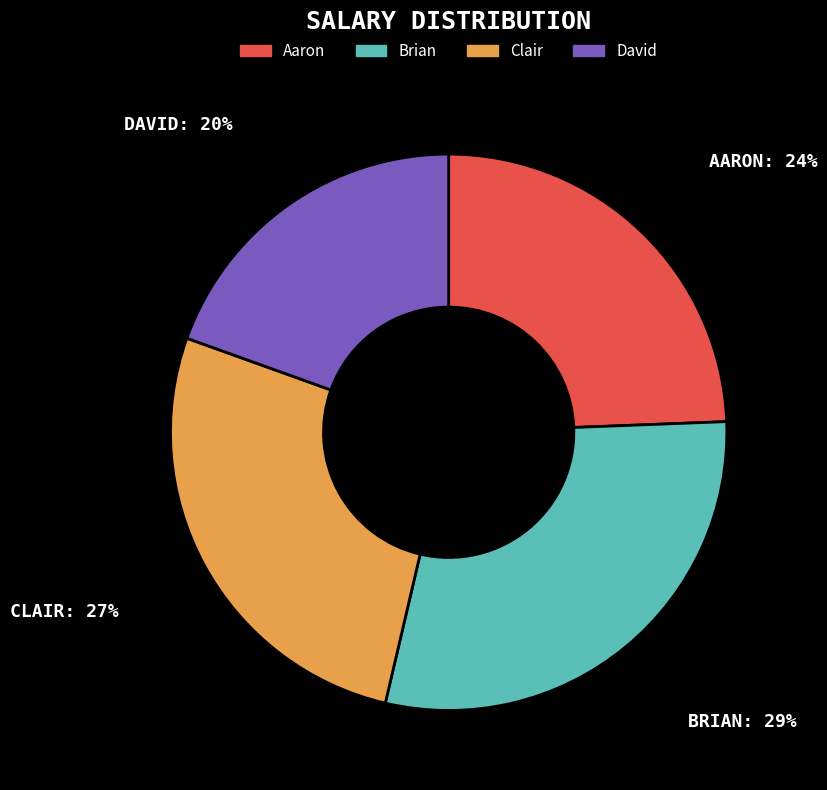

Which slice is the largest?

Brian